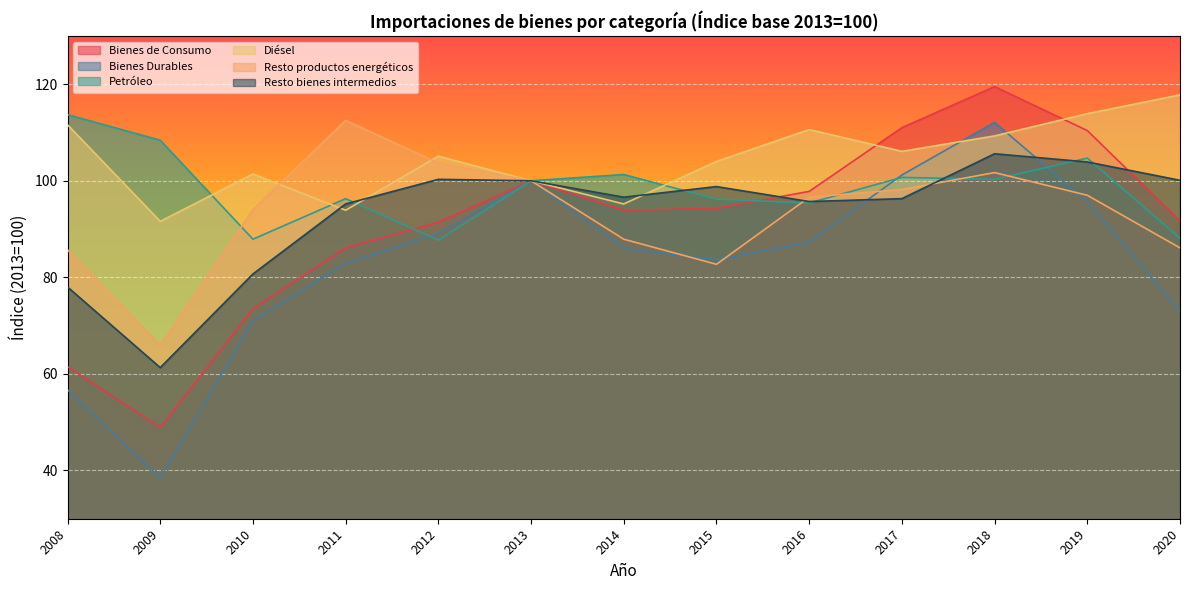

What is the maximum value shown in the chart?

119.5